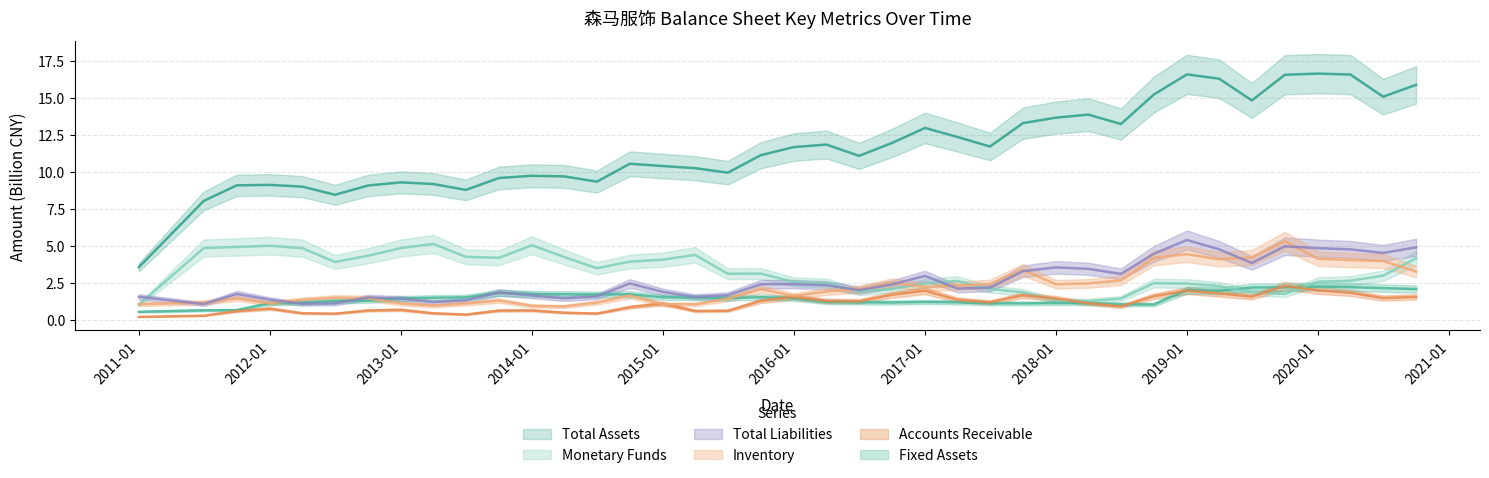

True or false: Accounts Receivable and Inventory intersect in this chart.

True